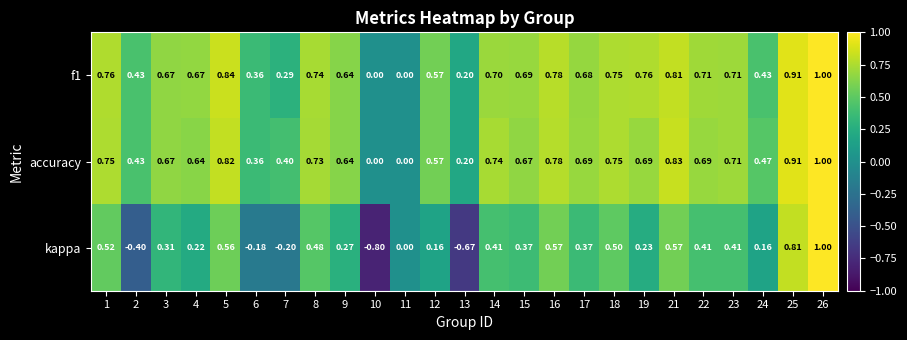

Which series changed the most between 8 and 15?

kappa